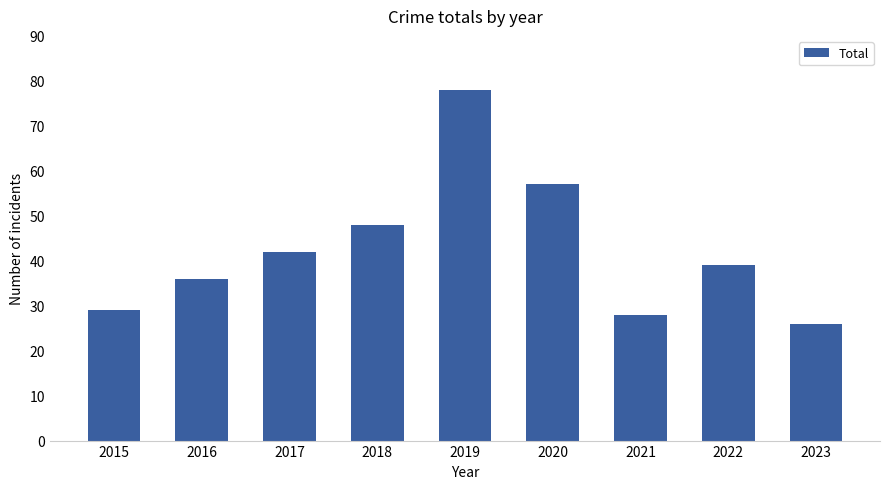

Rank the categories by value from lowest to highest.

2023, 2021, 2015, 2016, 2022, 2017, 2018, 2020, 2019